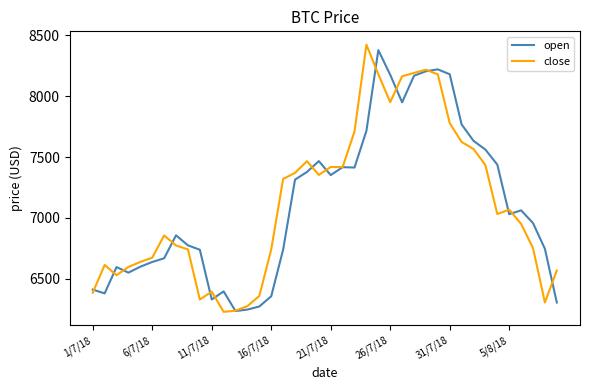

What is the sum of all close values?

284843.6